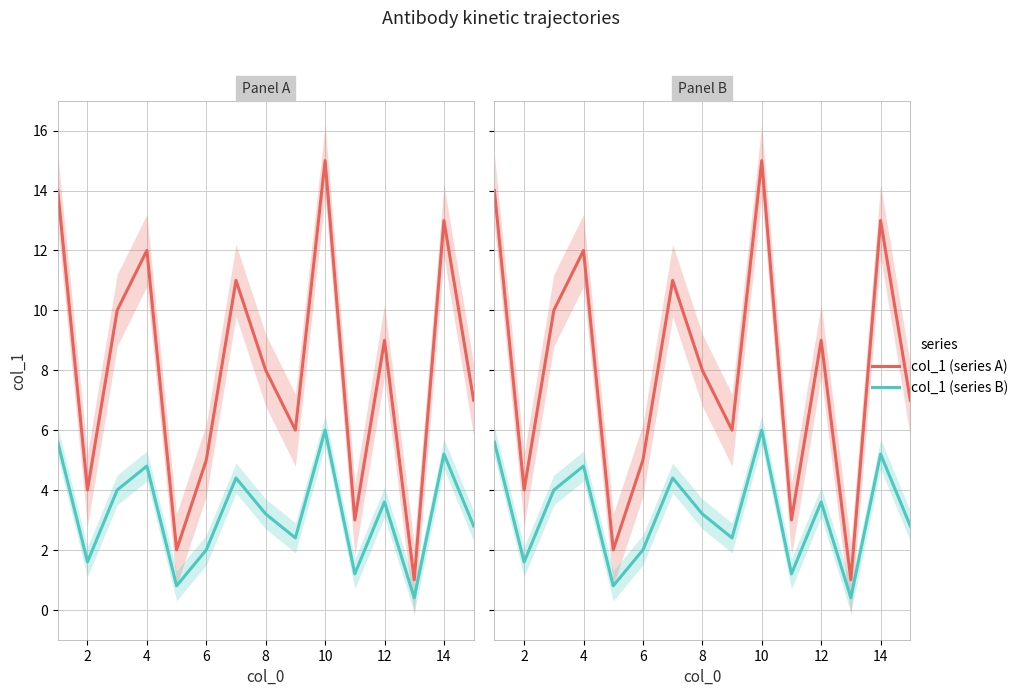

The value of col_1 (series A) at 10 is 0.8. True or false?

False